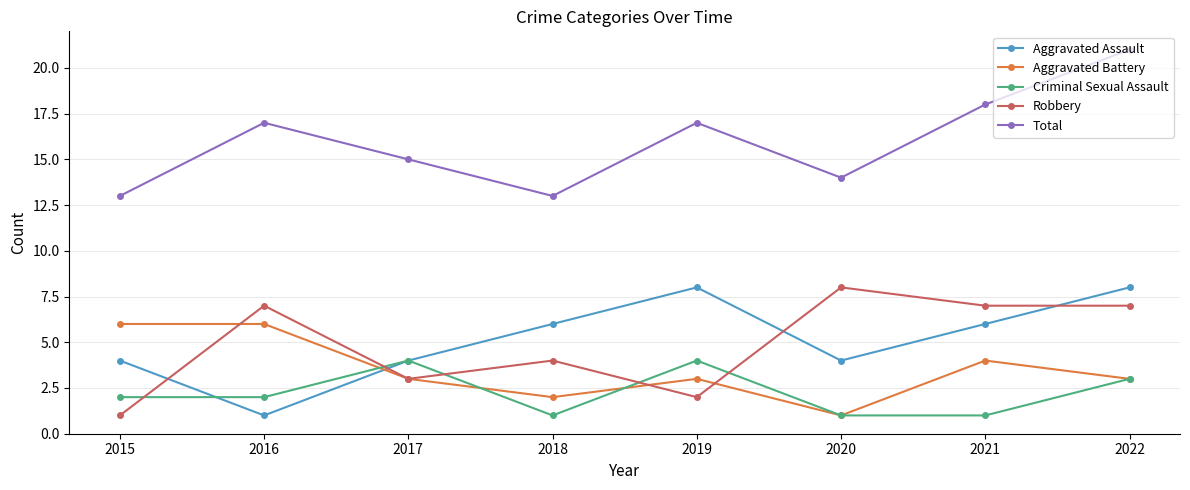

At which category is the sum across all series the highest?

2022